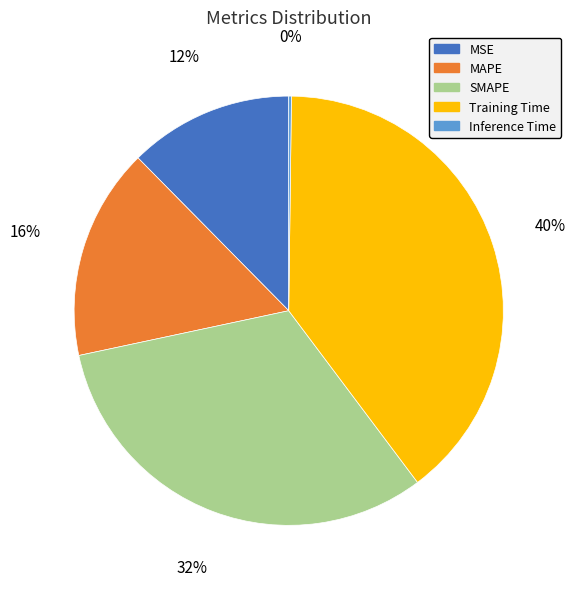

The SMAPE slice represents 40% of the pie. True or false?

False